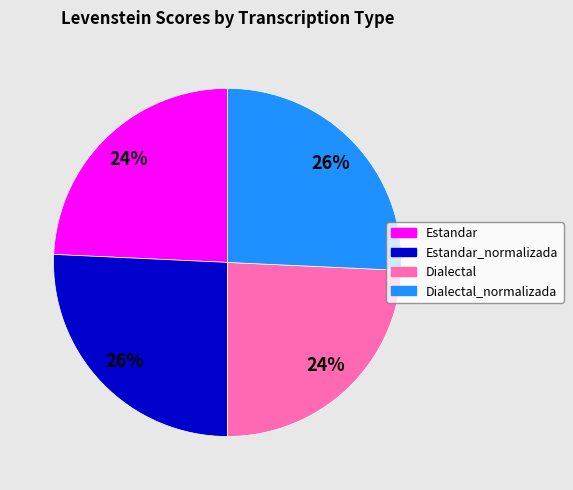

Does any single category account for the majority?

No